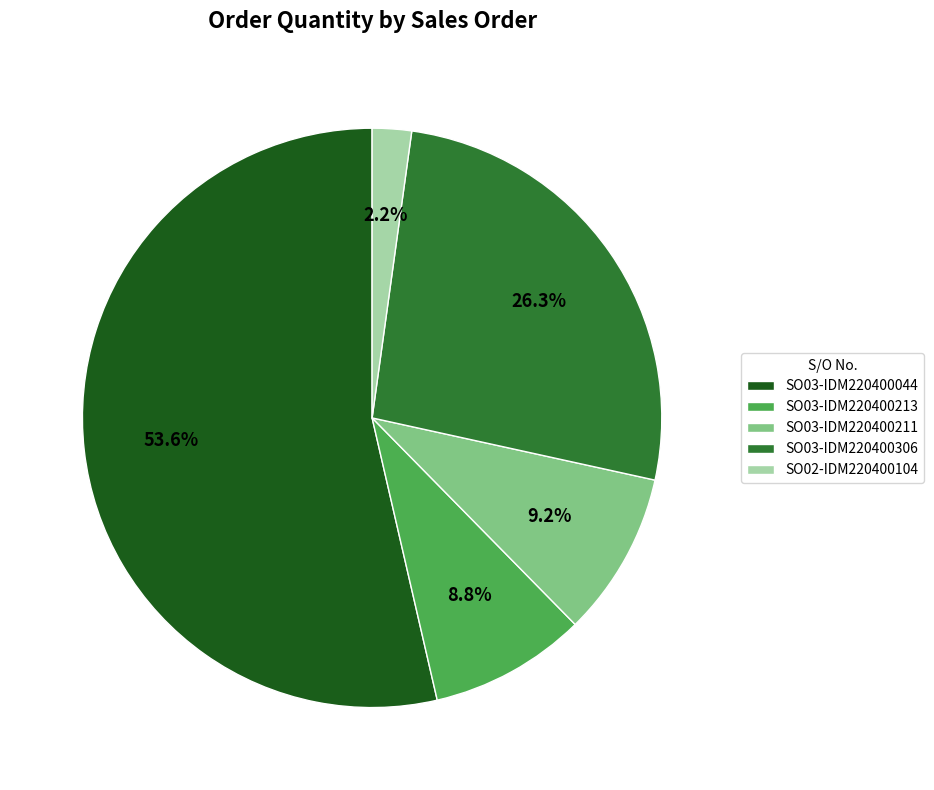

The SO03-IDM220400044 slice represents 54% of the pie. True or false?

True